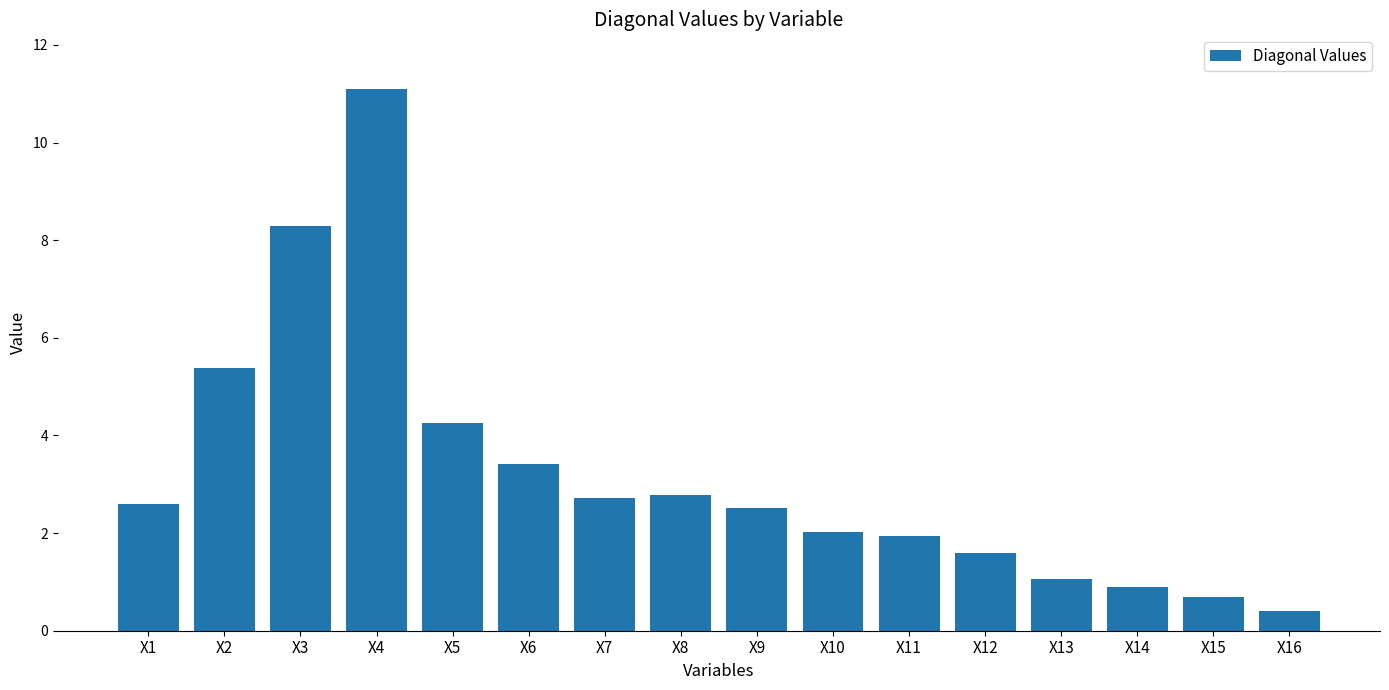

What is the sum of all values?

51.7